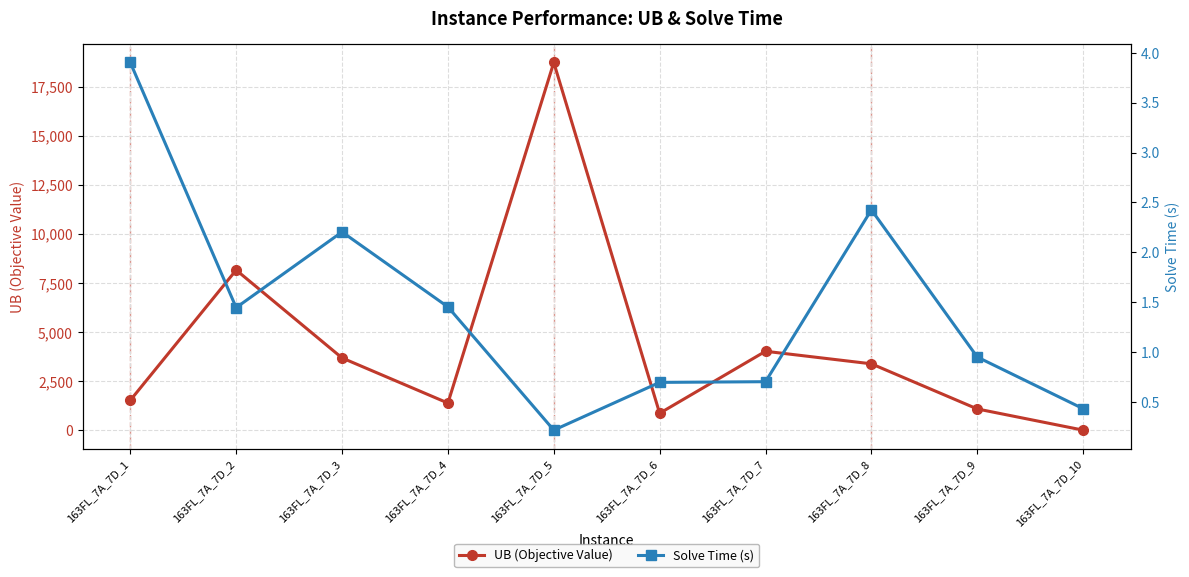

List the labels in order of Solve Time (s) value, largest first.

163FL_7A_7D_1, 163FL_7A_7D_8, 163FL_7A_7D_3, 163FL_7A_7D_4, 163FL_7A_7D_2, 163FL_7A_7D_9, 163FL_7A_7D_7, 163FL_7A_7D_6, 163FL_7A_7D_10, 163FL_7A_7D_5